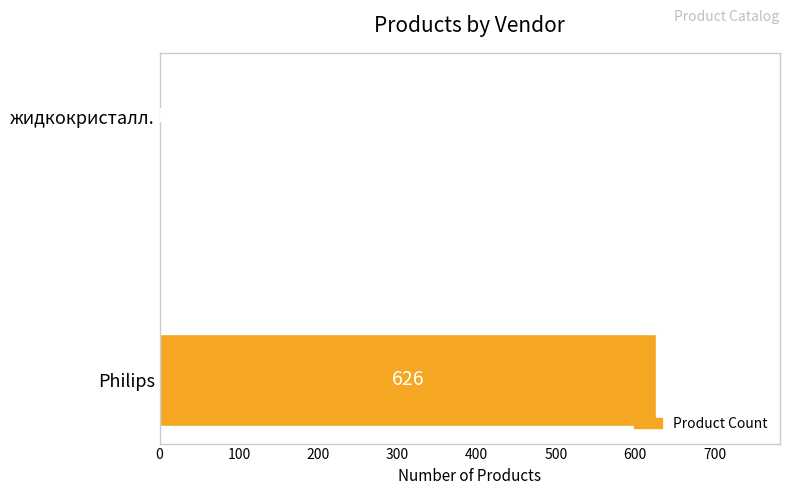

What is the sum of the values at Philips and жидкокристалл.?

627